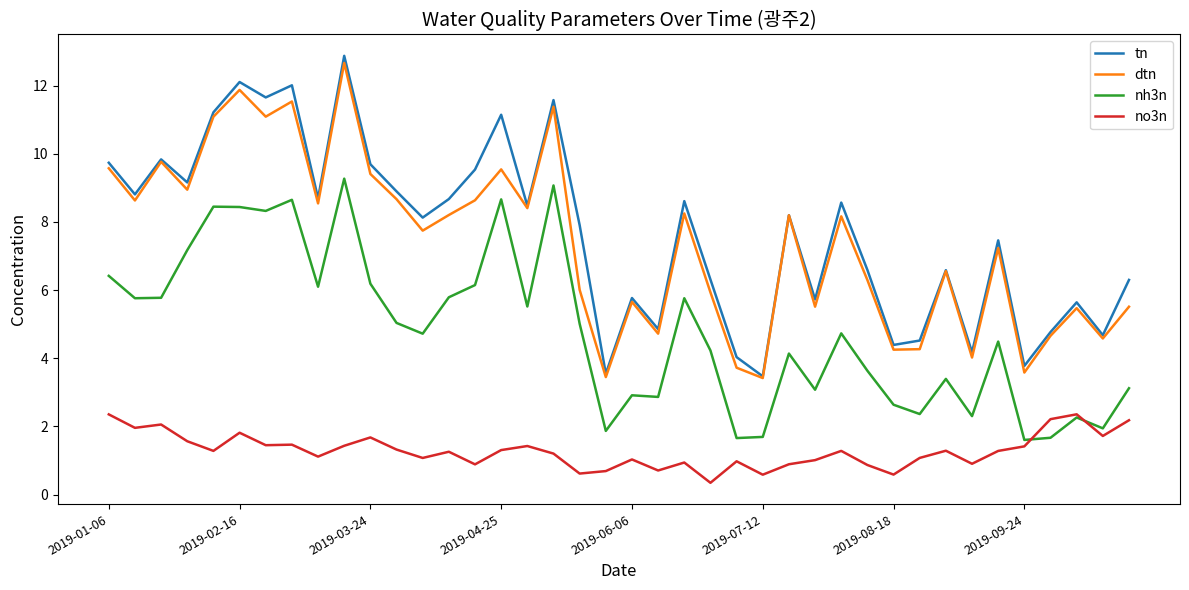

True or false: nh3n and tn cross at least once.

False